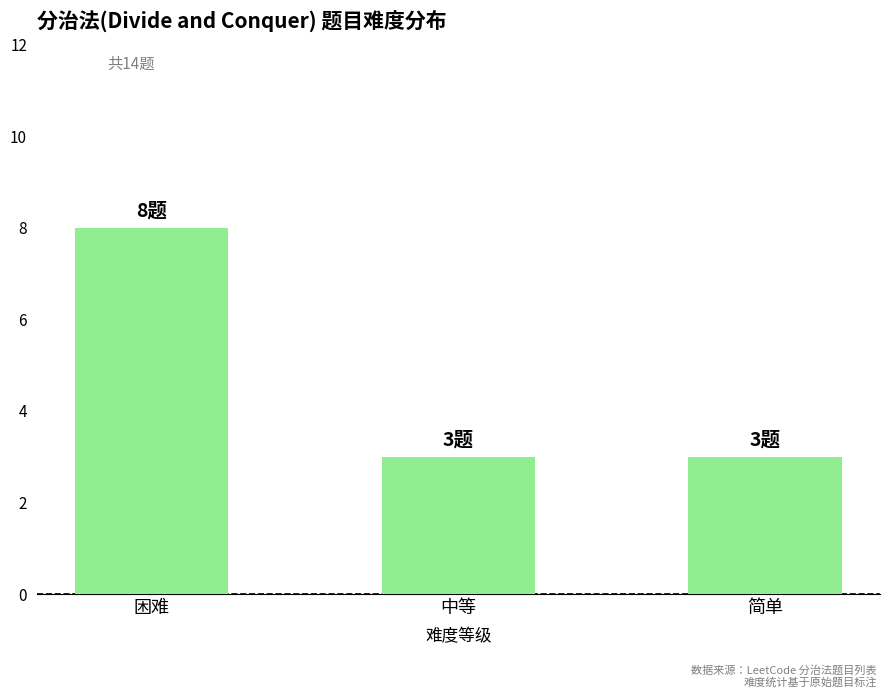

How many distinct data groups are displayed?

1